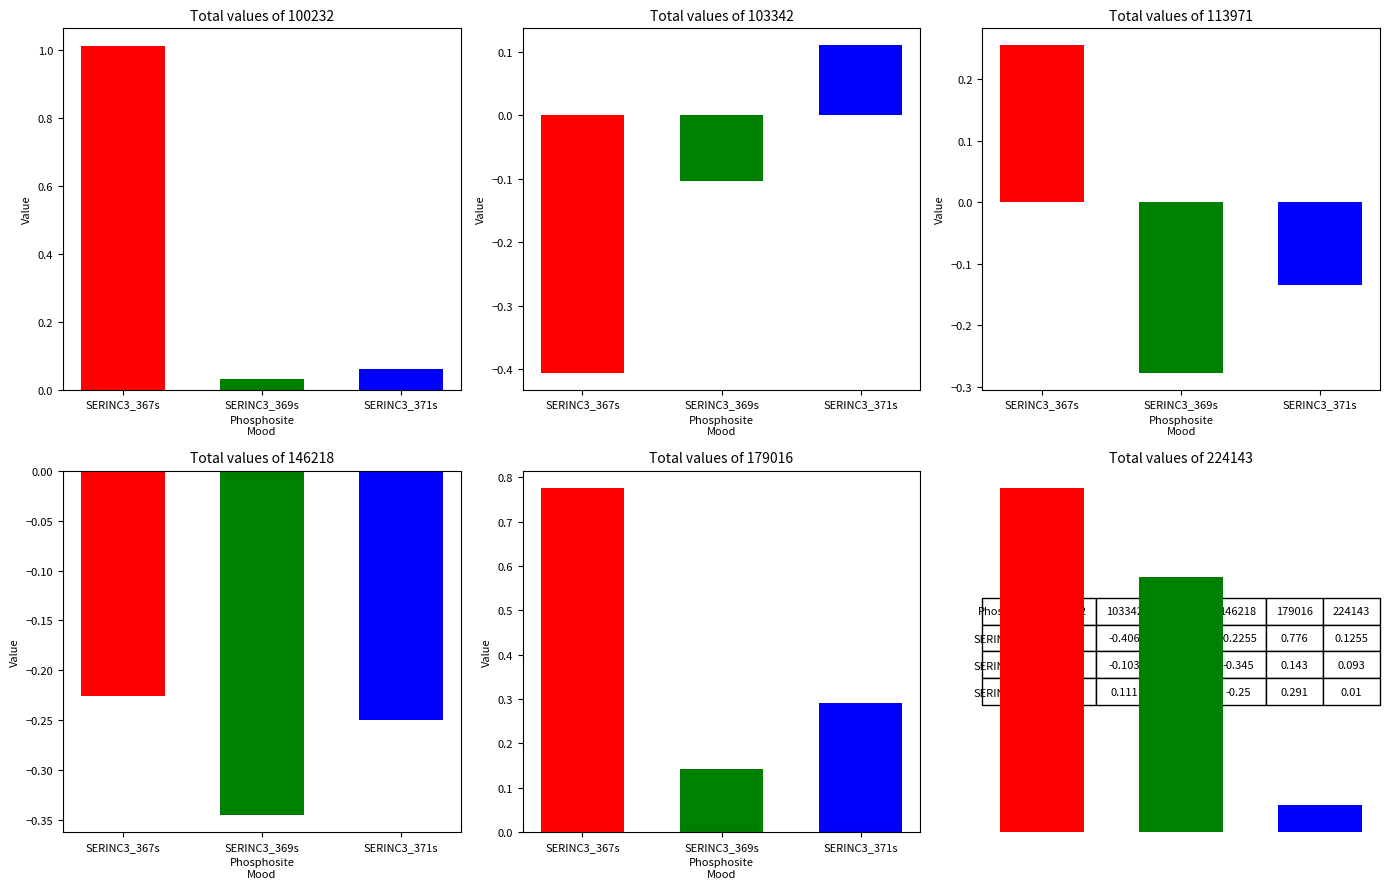

At SERINC3_369s, list the series in order from largest to smallest.

179016, 224143, 100232, 103342, 113971, 146218